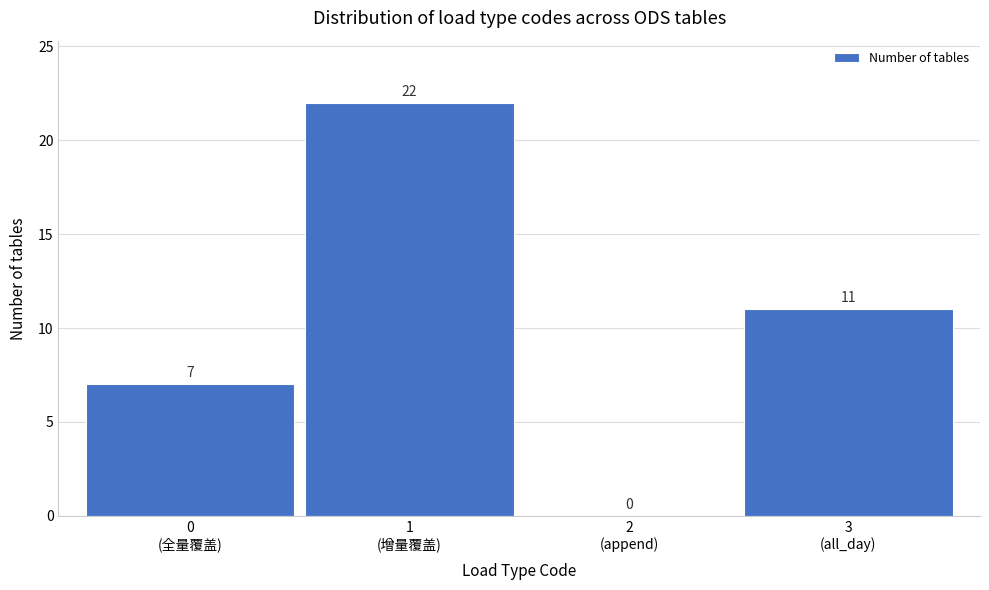

How many values are between 7 and 22?

3